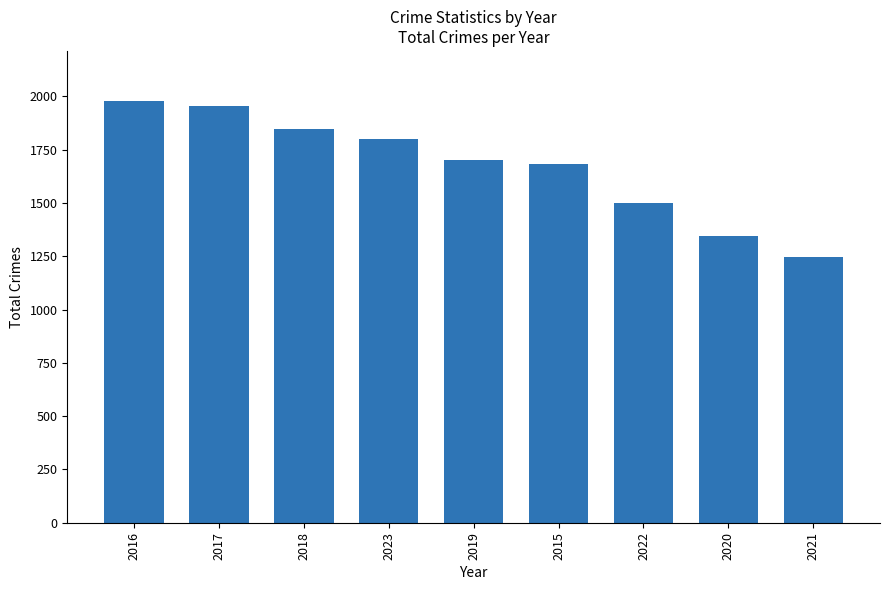

True or false: the data shows 1702 at 2019.

True